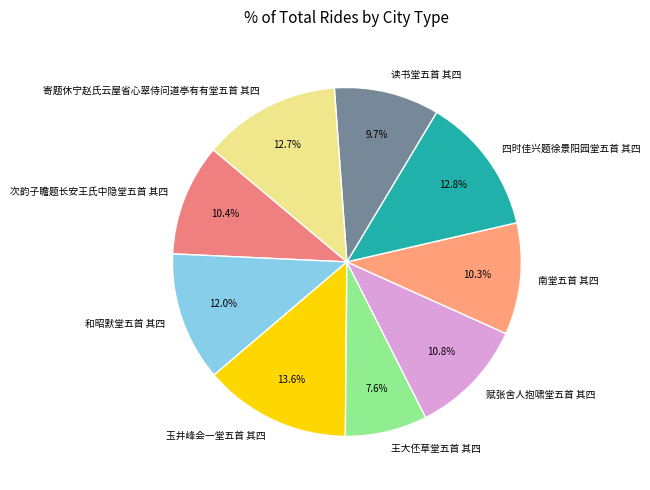

To the nearest percent, what percentage of the pie is 赋张舍人抱啸堂五首 其四?

11%